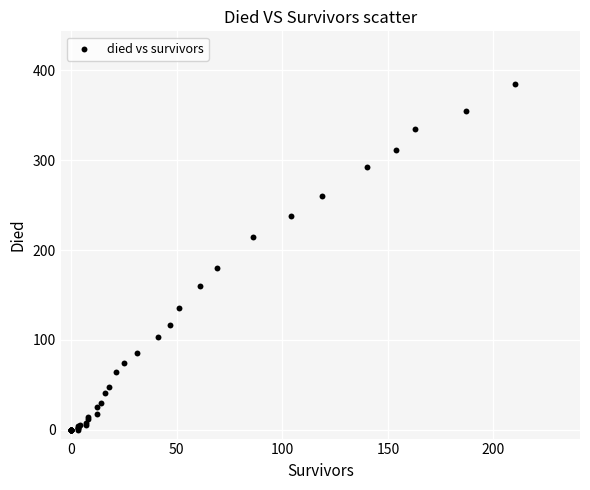

What Y value in the scatter plot is closest to 192?

180